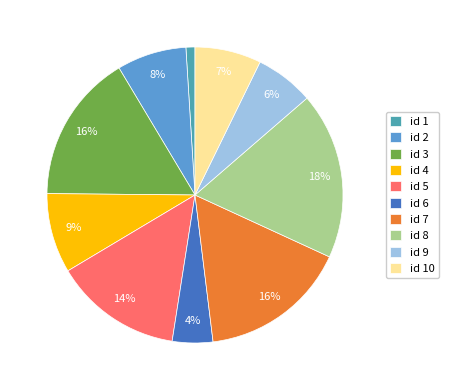

Combined, do id 9 and id 4 account for over 50%?

No